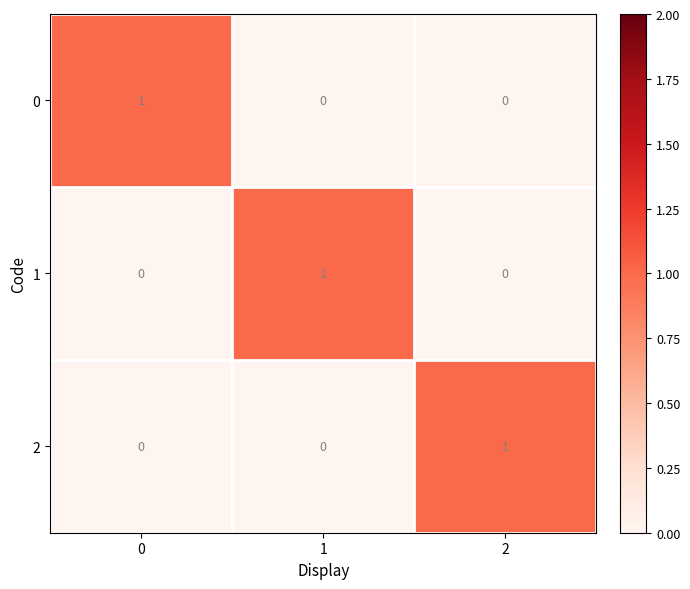

How many 2 values are between 0 and 1?

3